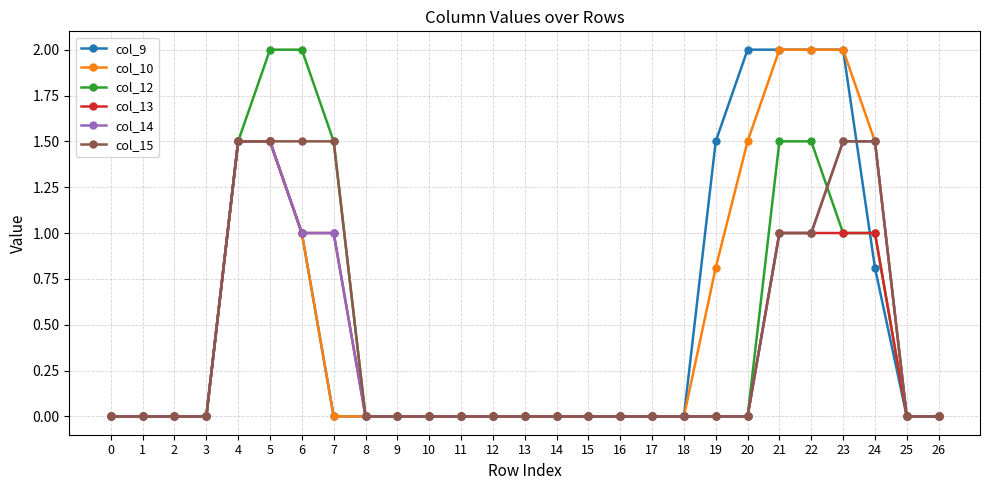

What is the greatest value displayed?

2.0